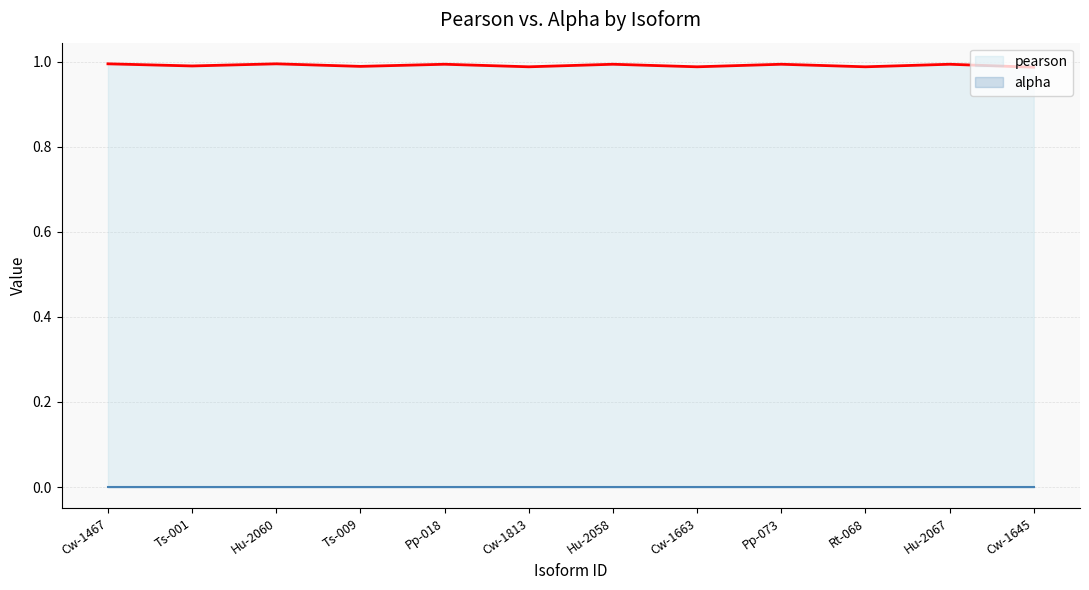

Between Pp-018 and Hu-2058, which series saw the biggest shift?

pearson